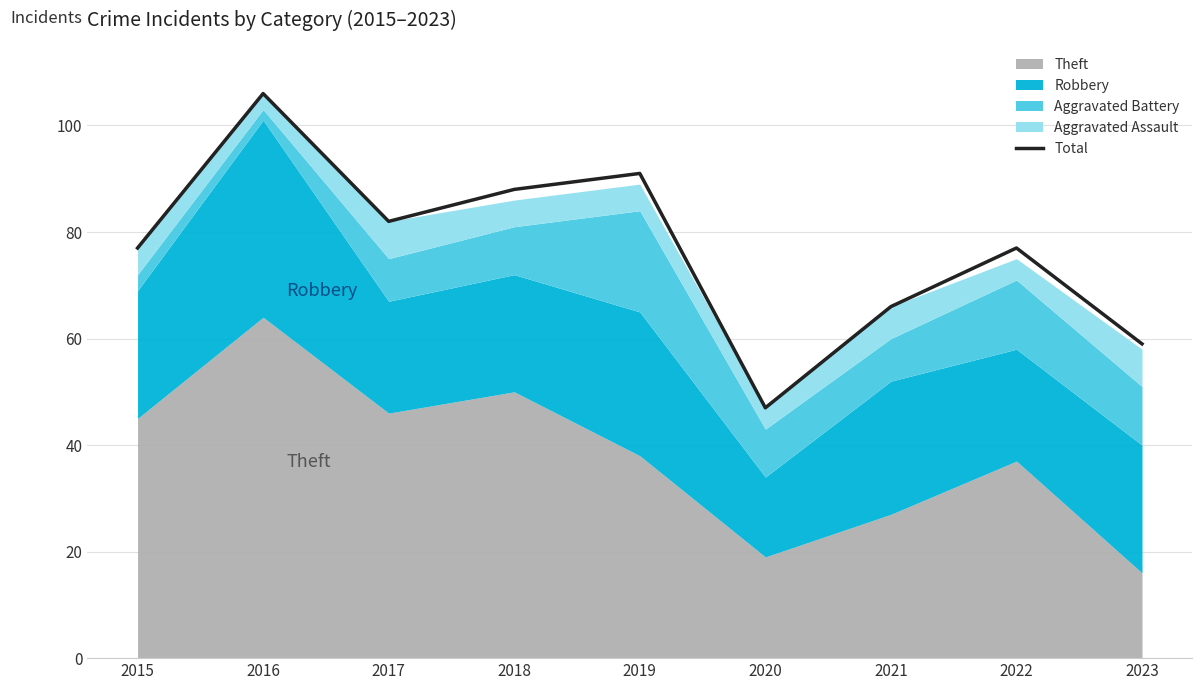

True or false: the data shows 118 at 2017.

False